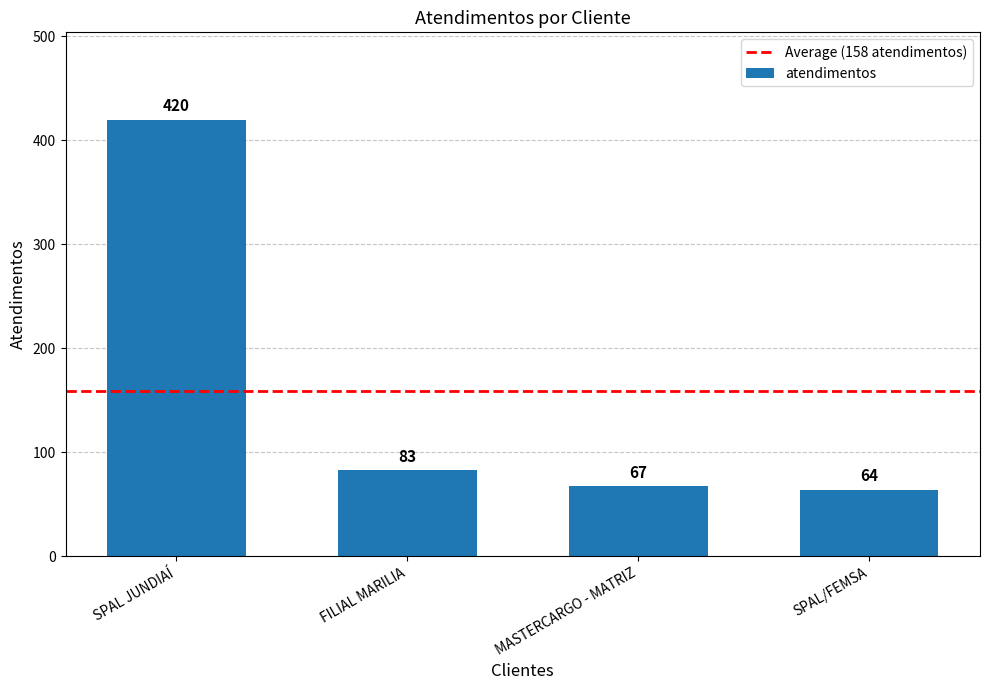

Between FILIAL MARILIA and SPAL/FEMSA, which is larger?

FILIAL MARILIA